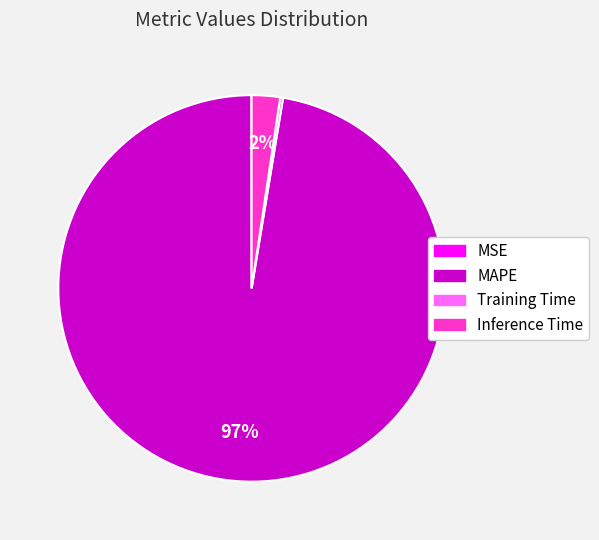

What is the largest slice in the pie chart?

MAPE